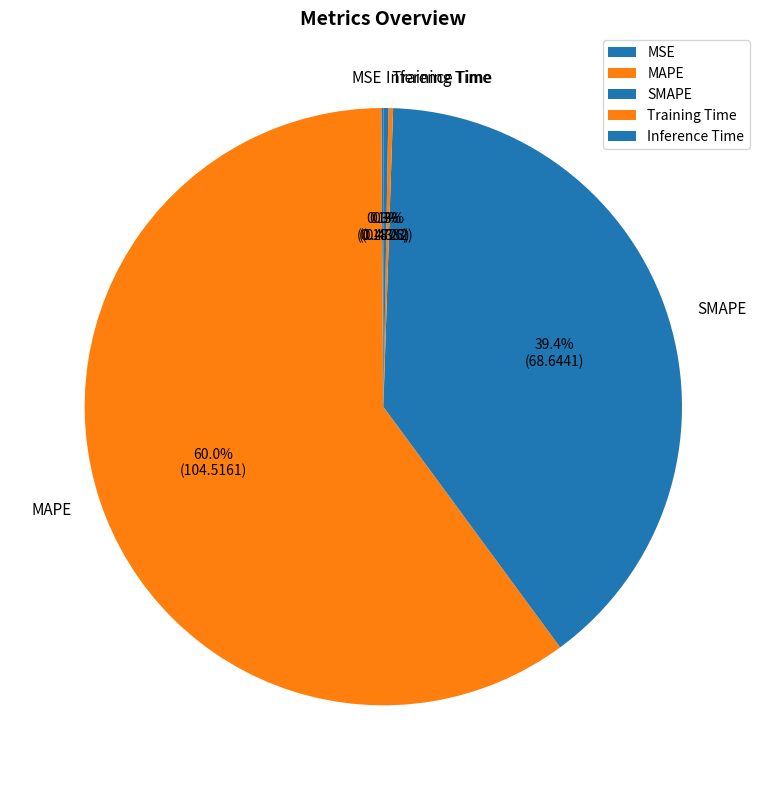

What is the largest slice in the pie chart?

MAPE